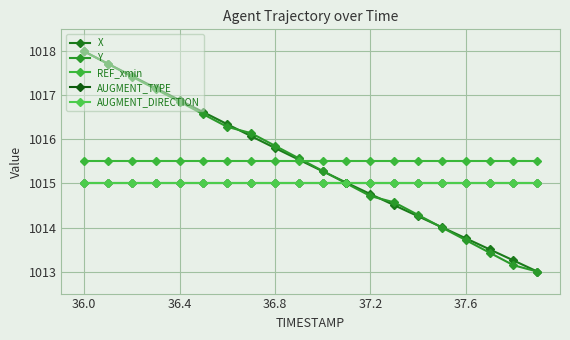

Is this an area chart (filled region under the line)?

No